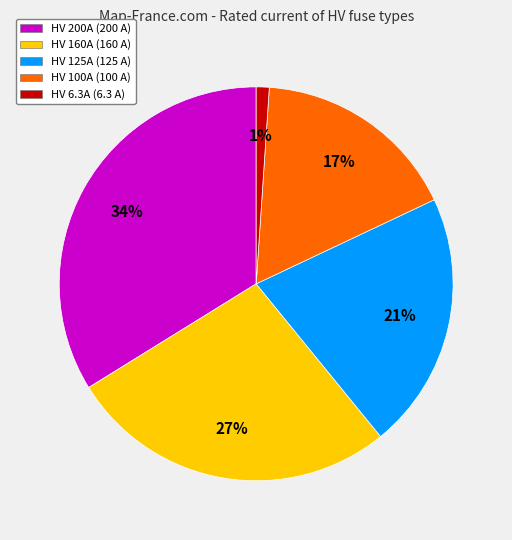

How many segments does this pie chart have?

5